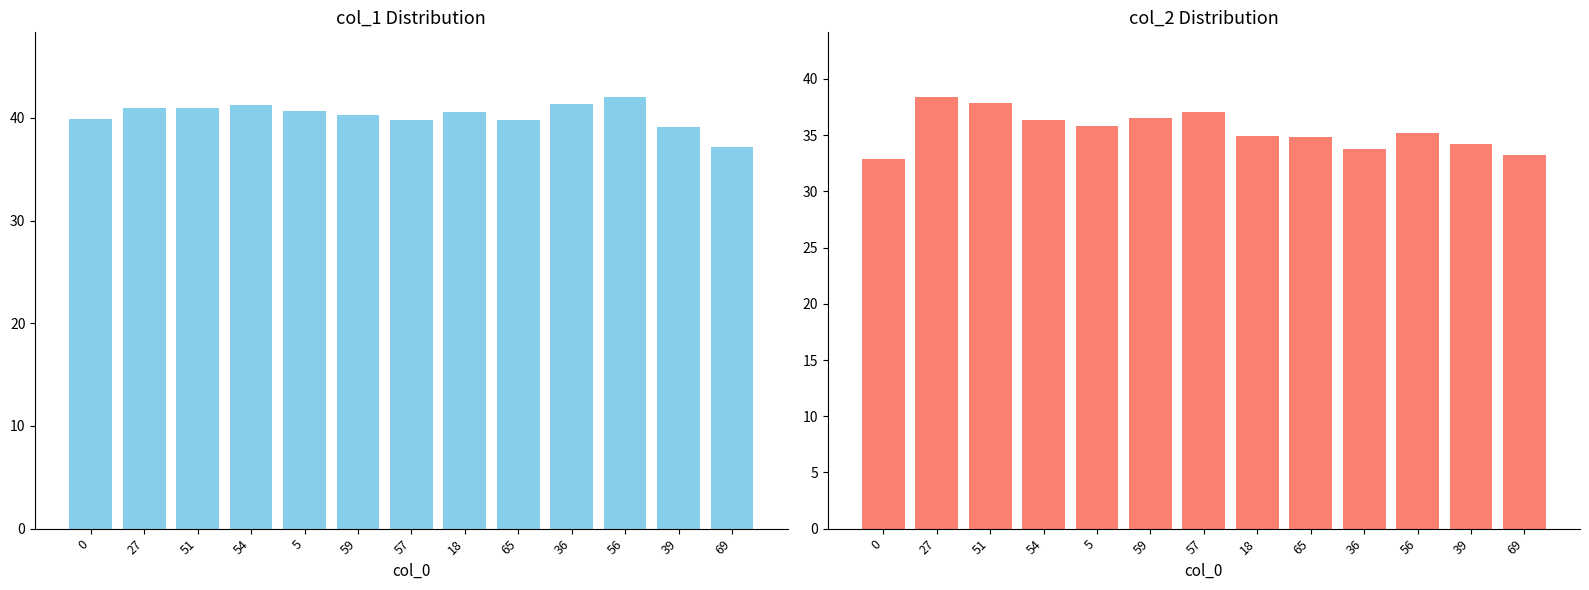

What is the sum of all col_1 values?

523.9